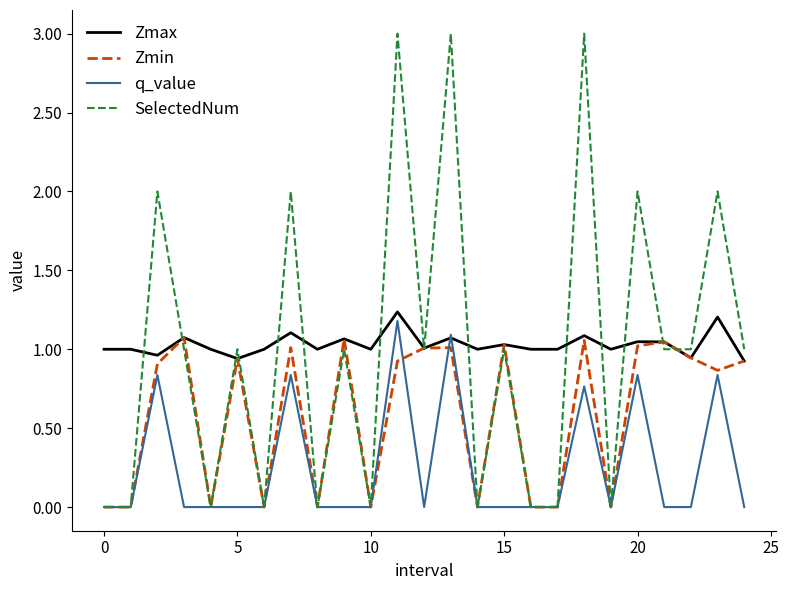

Which series has the largest range (max minus min)?

SelectedNum